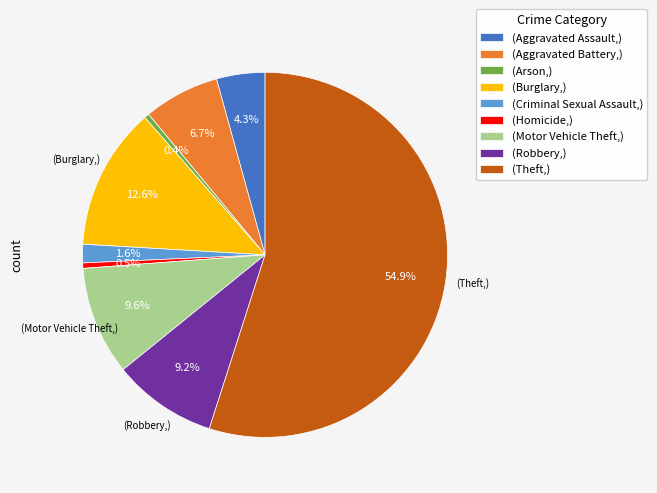

Count the number of slices in the pie.

9